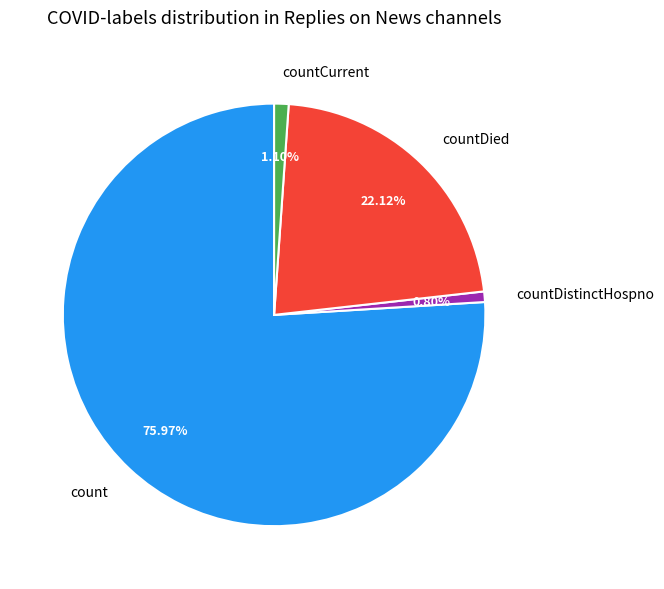

What is the majority slice?

count